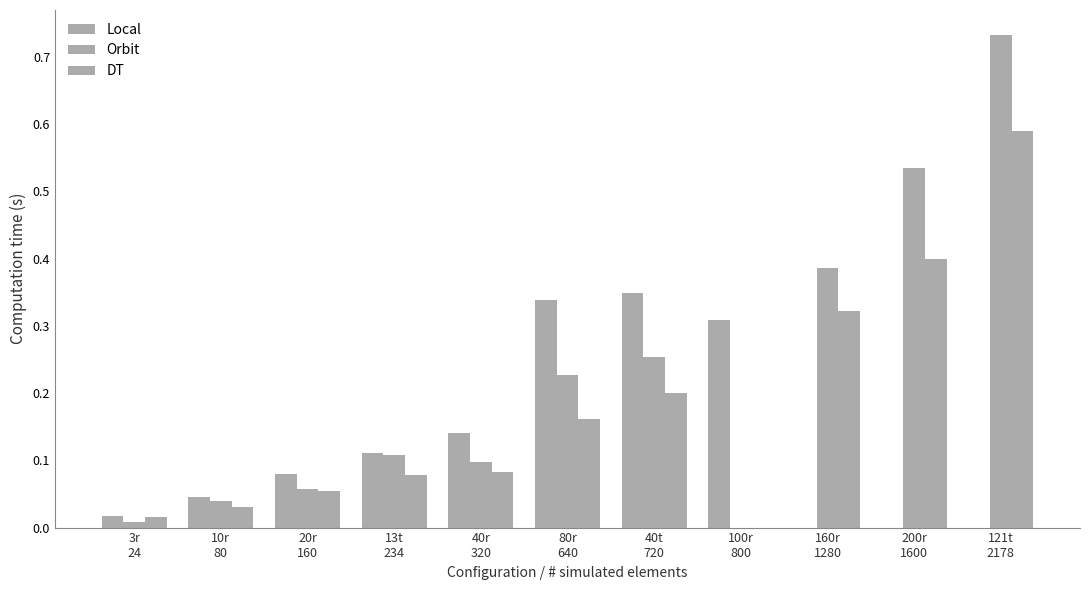

At which label is DT closest to 0?

100r
800